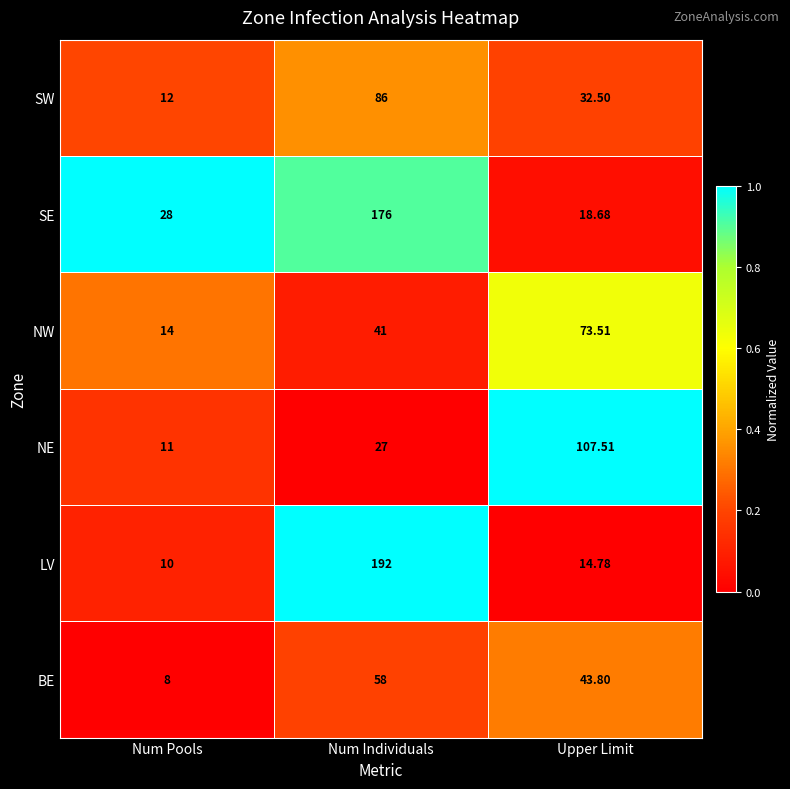

How many categories are shown in the chart?

3